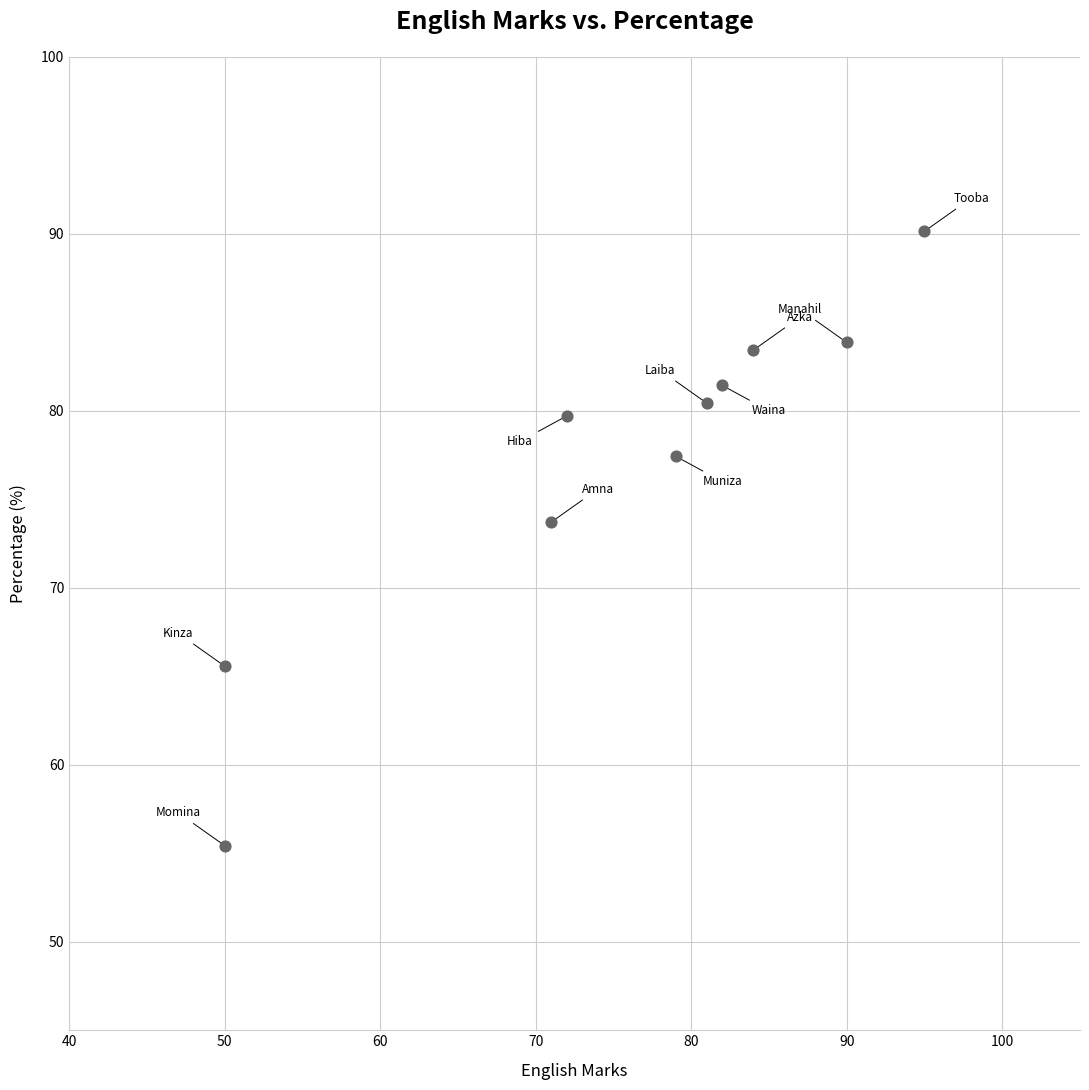

What is the average X value?

75.4